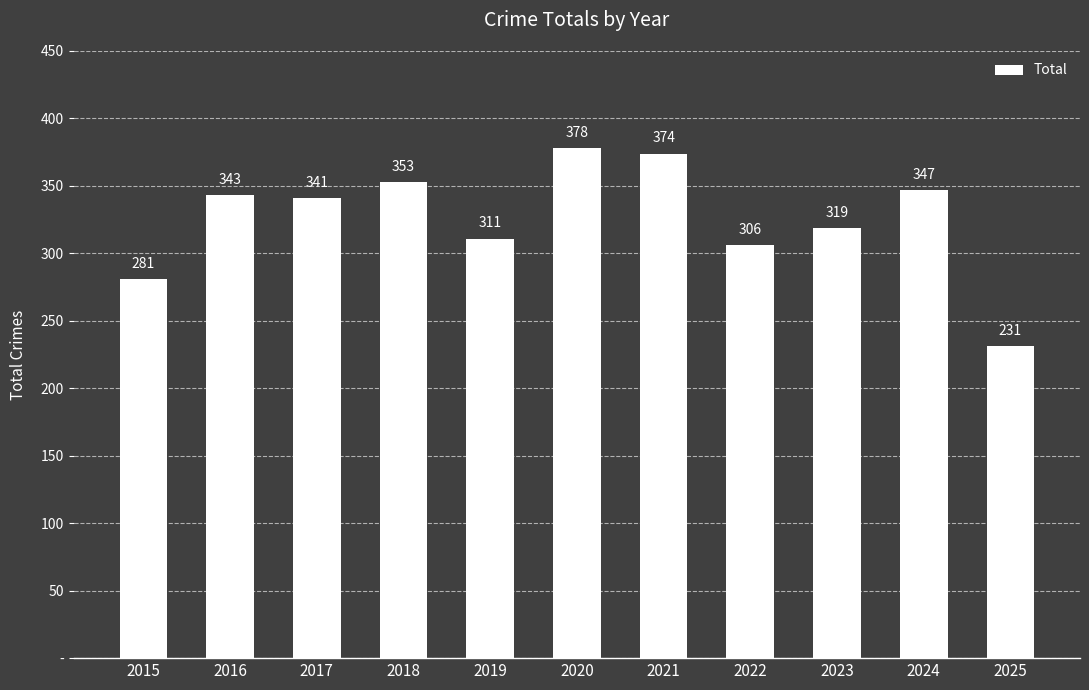

Does the chart contain stacked bars?

No